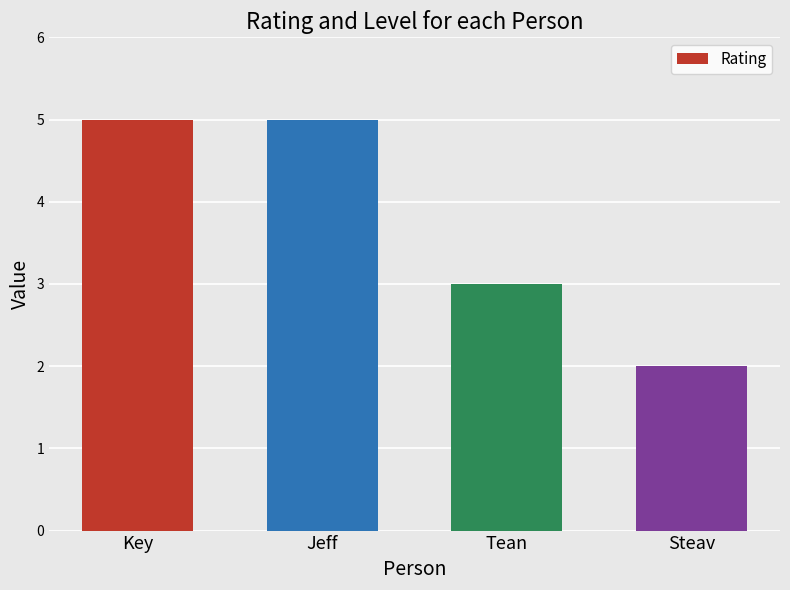

Read the value at Key.

5